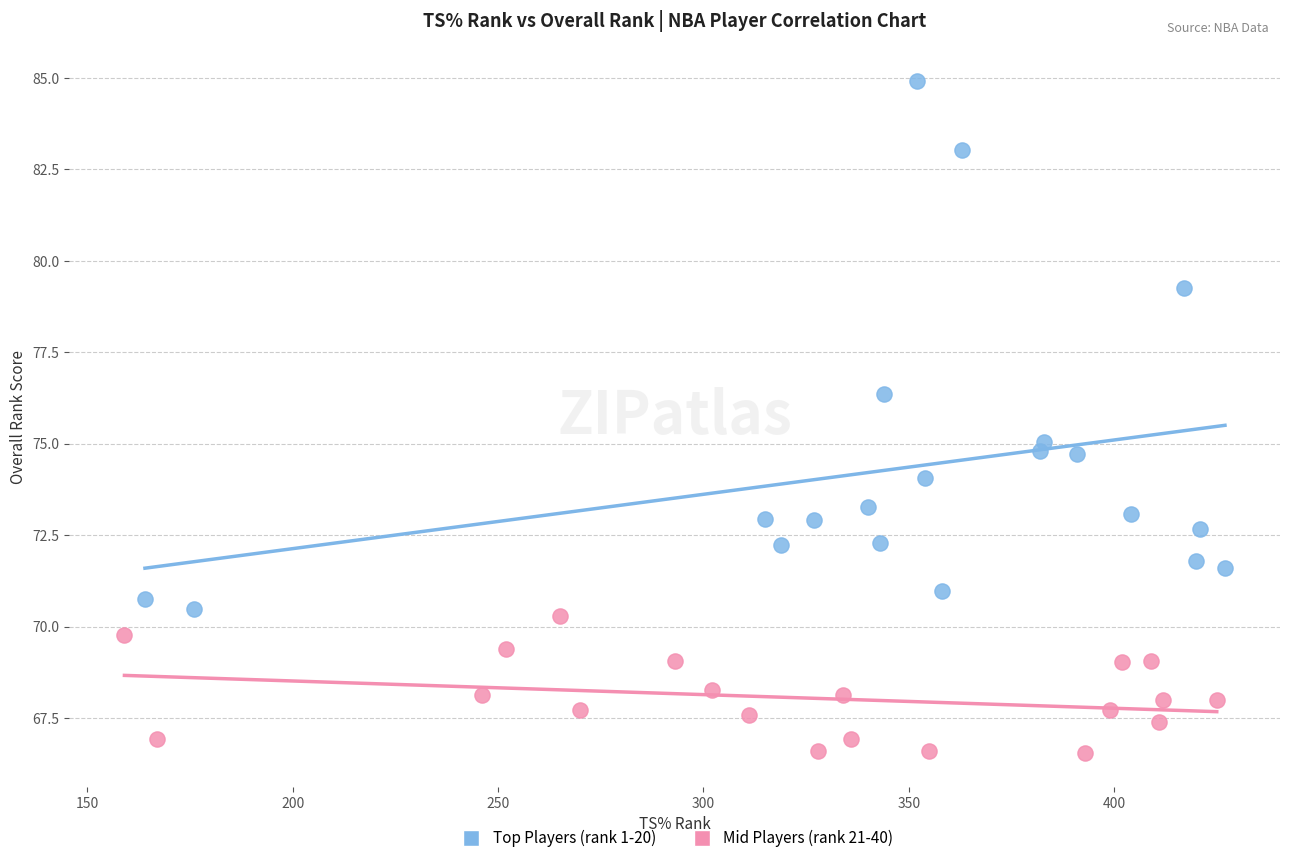

Which series contains the lowest Y value?

Mid Players (rank 21-40)